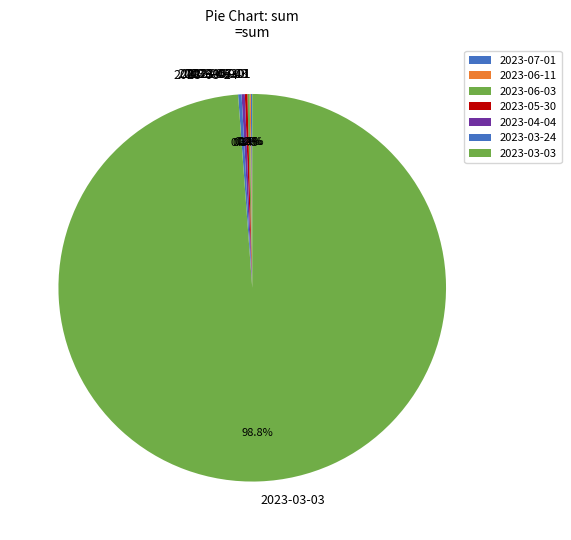

What portion of the pie excludes 2023-03-24?

99.7%